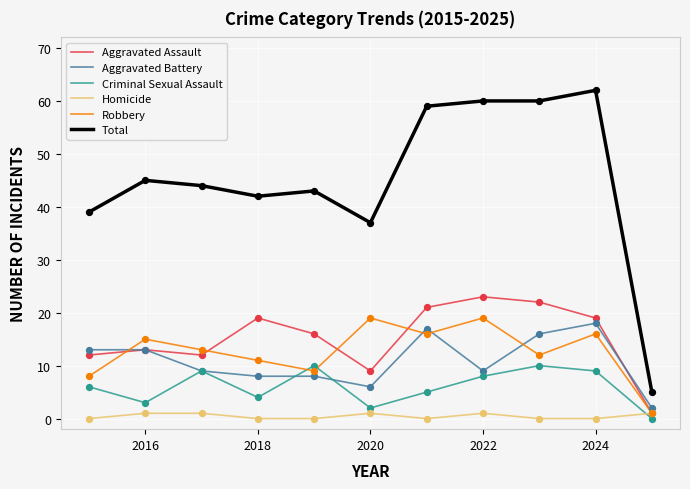

Which series has the widest spread of values?

Total